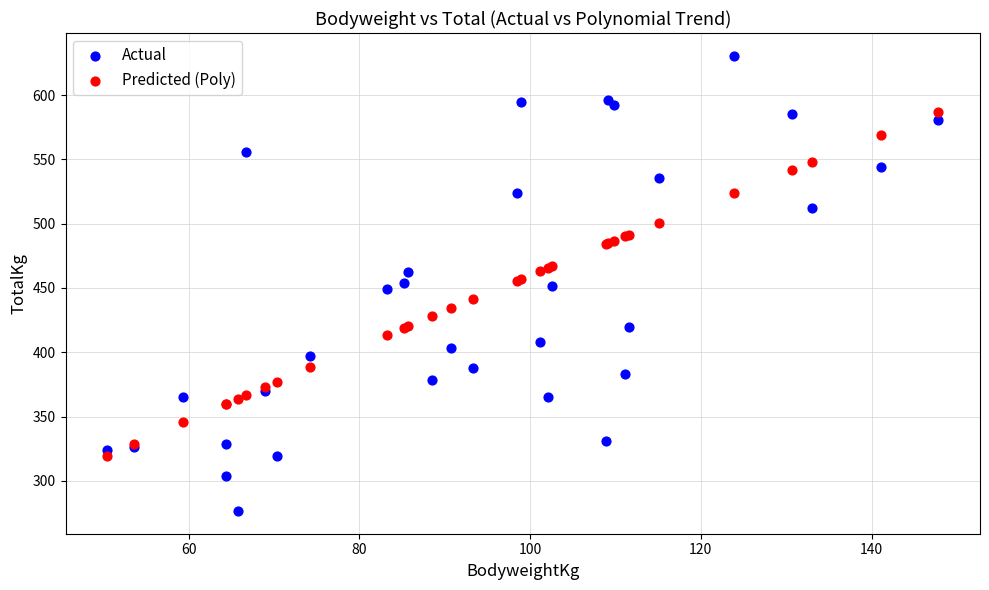

Which series contains the lowest Y value?

Actual